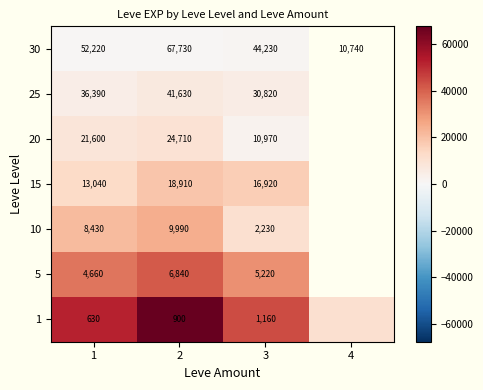

How many values in the 15 series are below 18910?

2